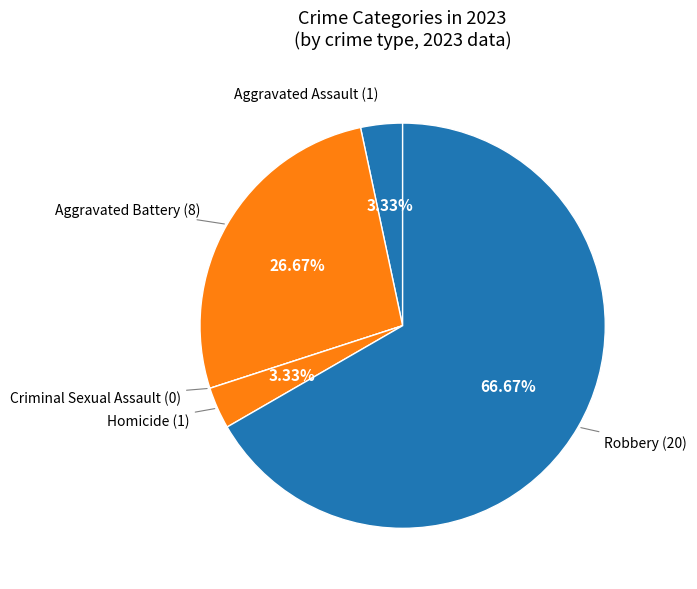

Rank the categories by value from highest to lowest.

Robbery, Aggravated Battery, Aggravated Assault, Homicide, Criminal Sexual Assault